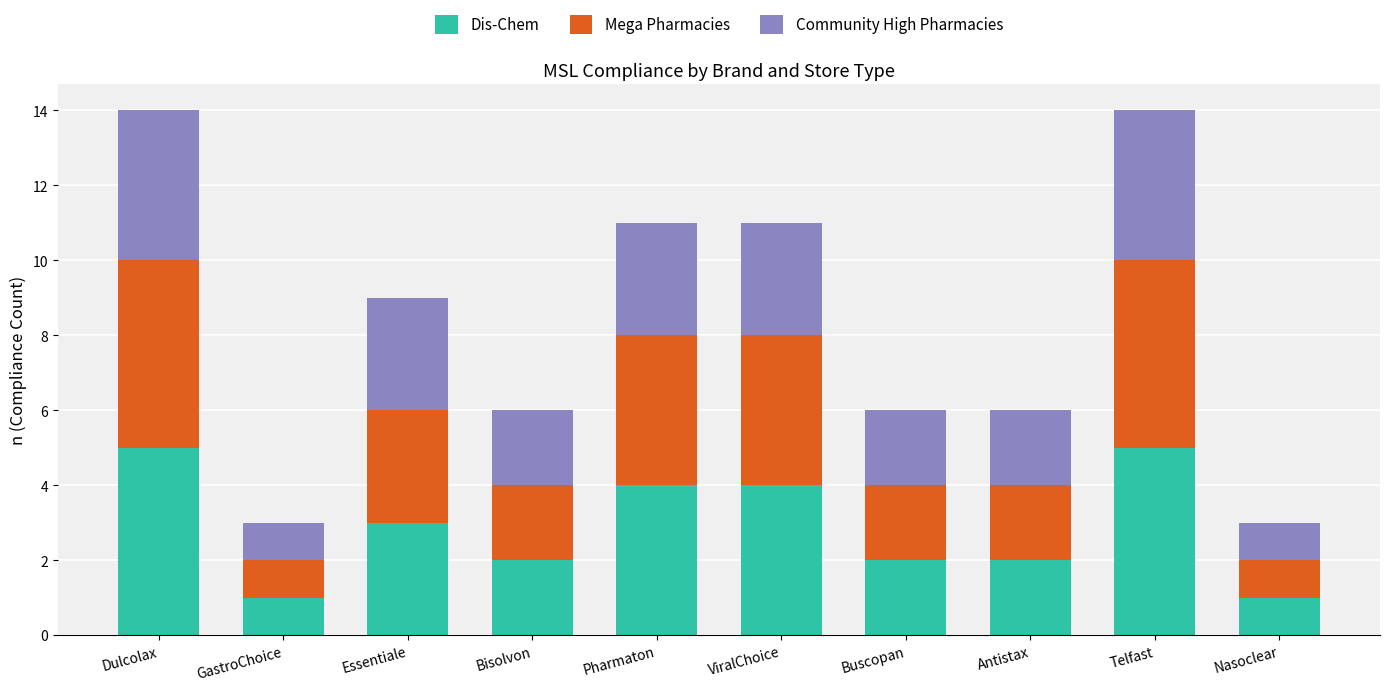

Does the chart contain any negative values?

No